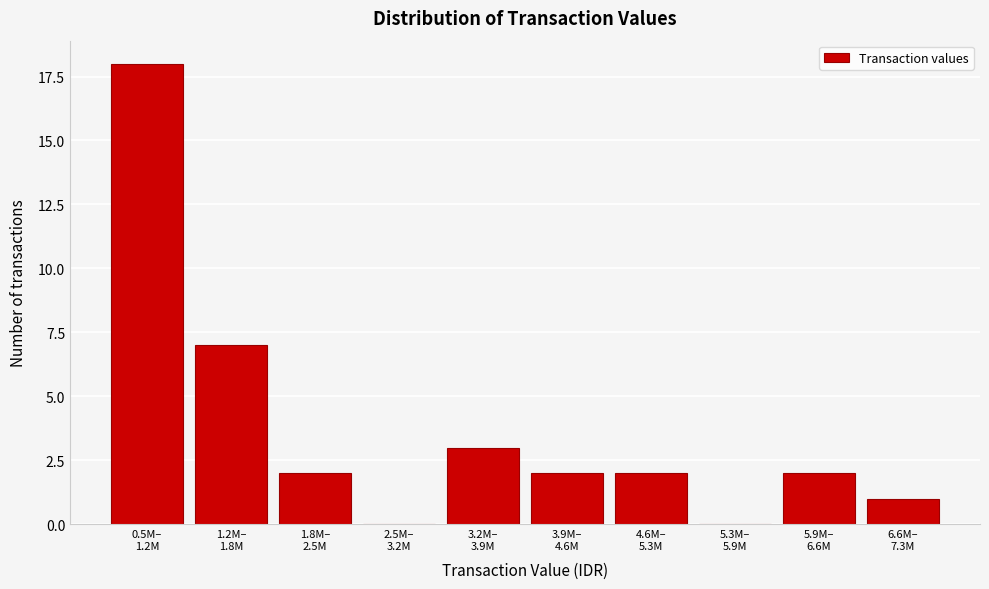

What is the greatest value displayed?

18